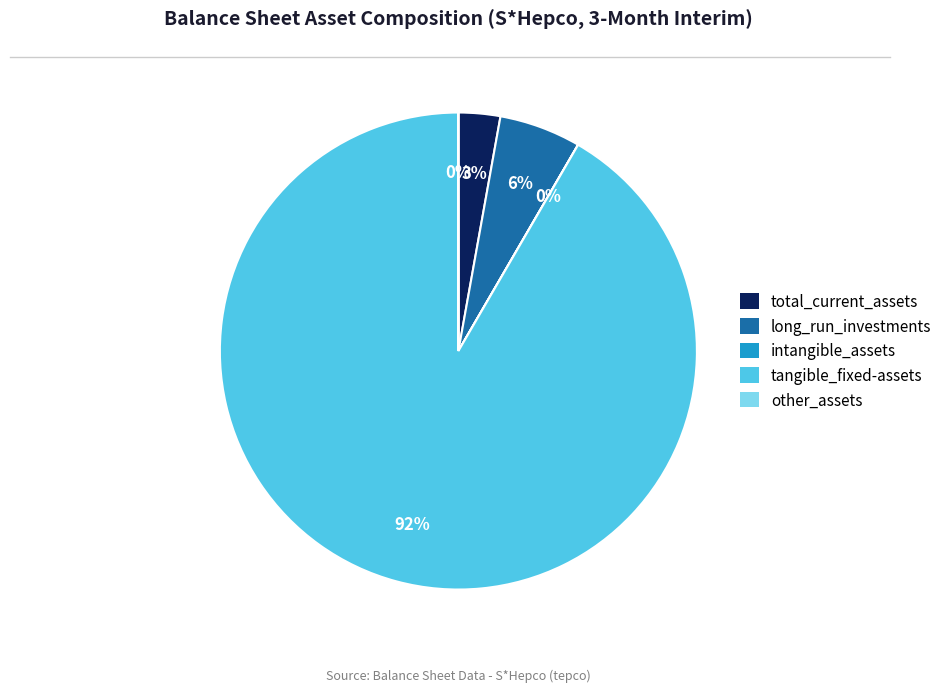

True or false: long_run_investments accounts for 1% of the total.

False